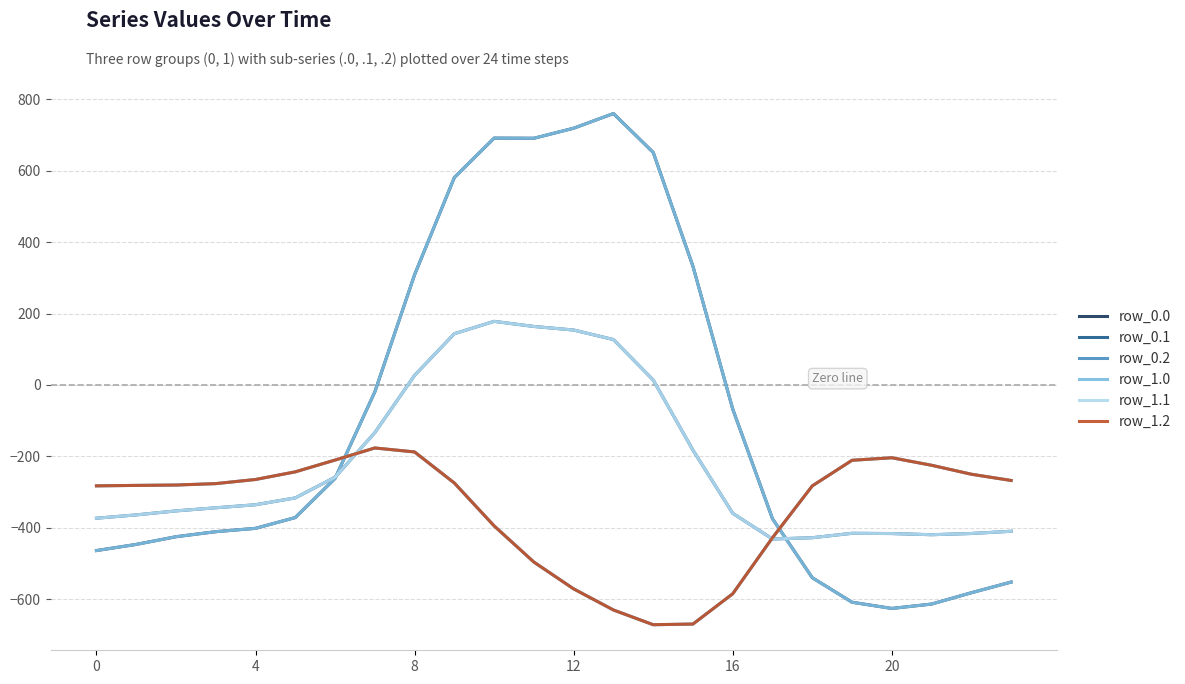

Does the chart have visible grid lines?

Yes